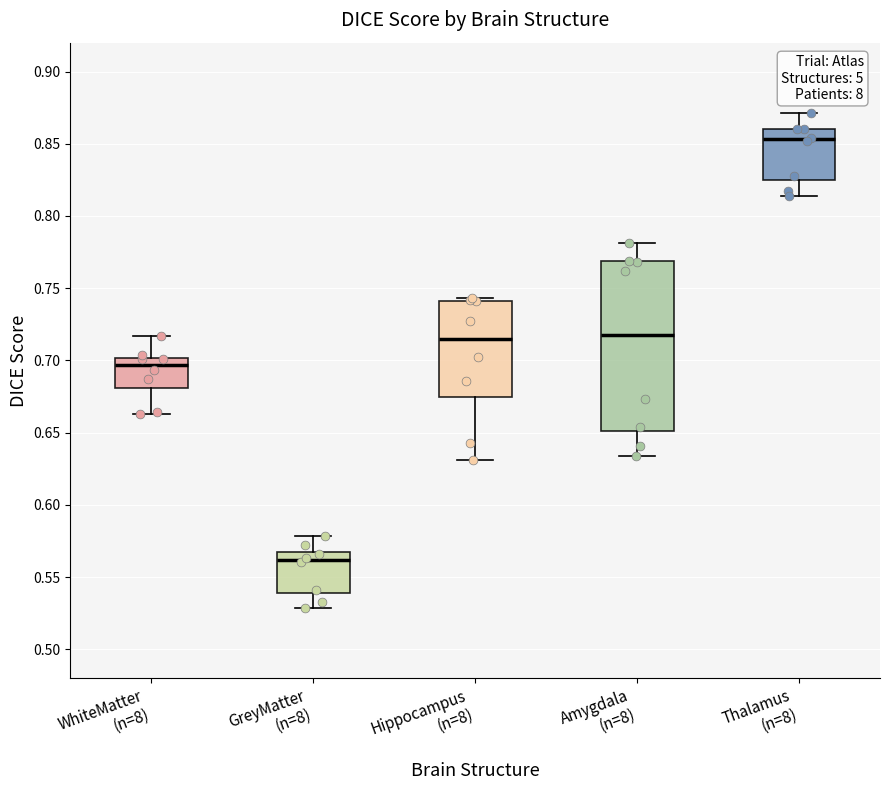

Where does the median line of the box for Thalamus (n=8) sit on the y-axis? The values are not printed on the chart, so give them approximately, as read against the axis.

0.855